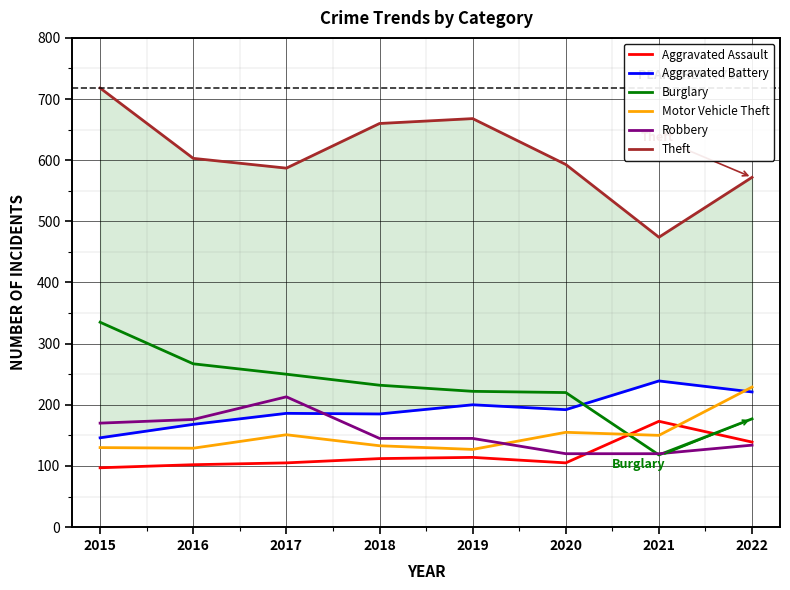

What is the highest value of the Aggravated Battery series?

239